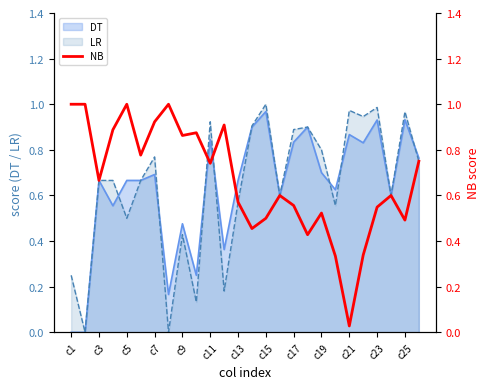

At which label does DT reach its peak?

c15